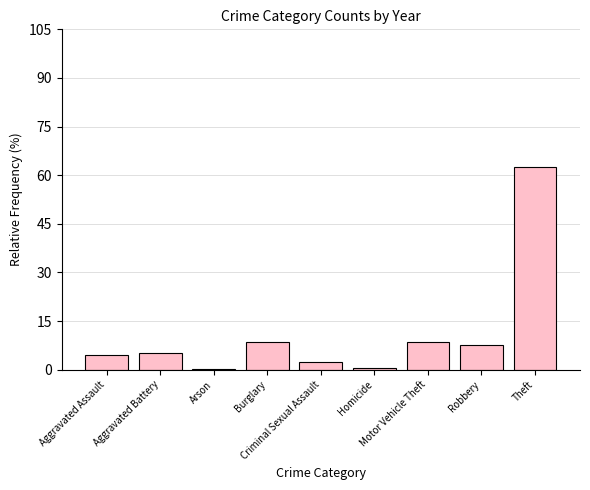

The chart shows a value of 8.4 at Burglary. True or false?

True